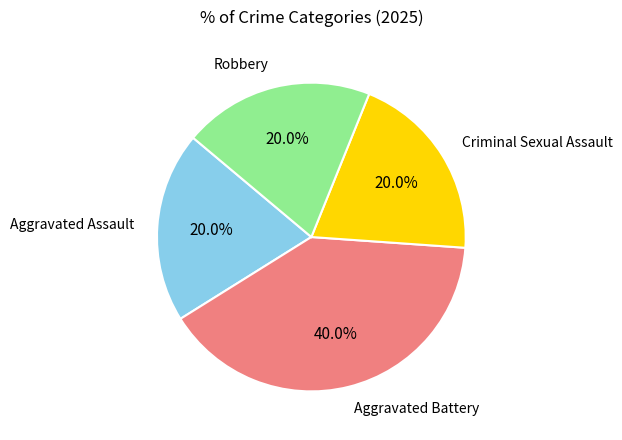

Does any single category account for the majority?

No